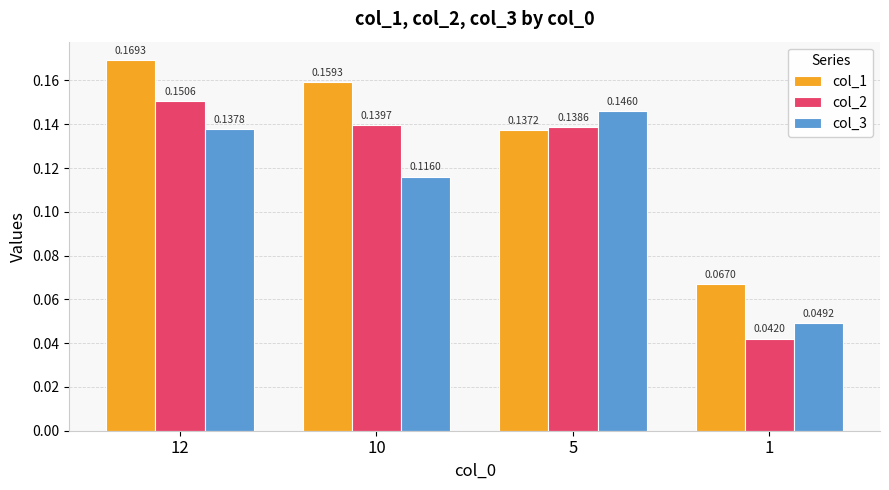

Which category has the lowest value in the col_3 series?

1